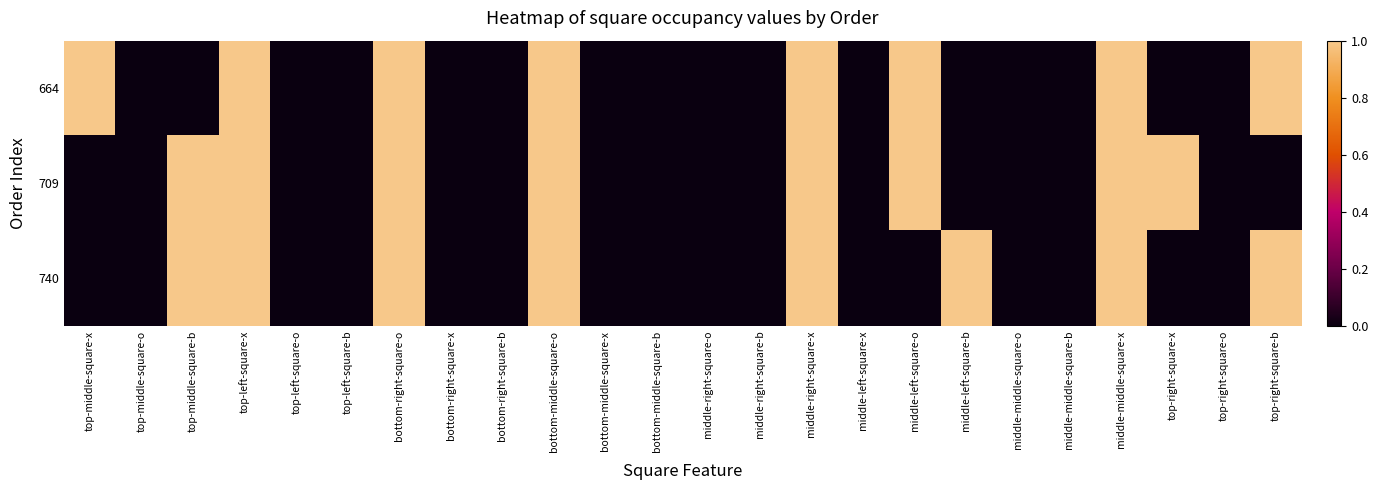

List the series in order of their peak value, lowest first.

664, 709, 740